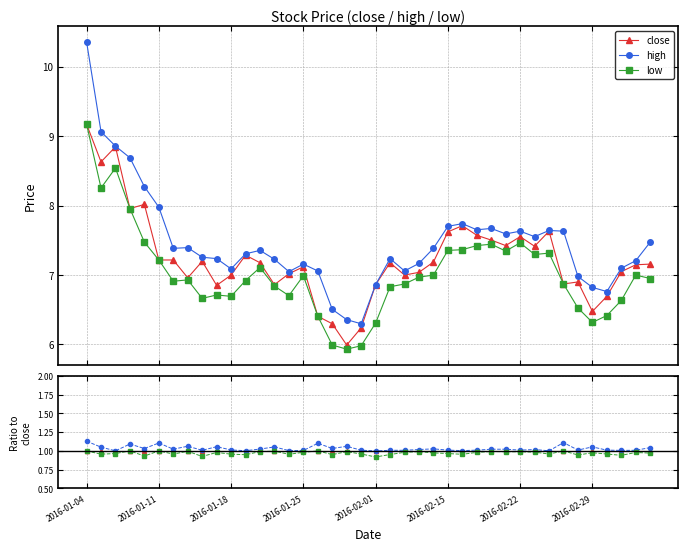

The high series shows 1.0 at 17. True or false?

True